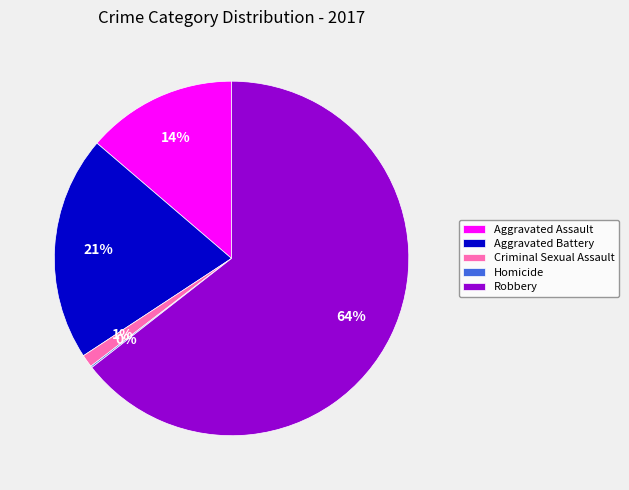

To the nearest percent, what percentage of the pie is Aggravated Battery?

21%